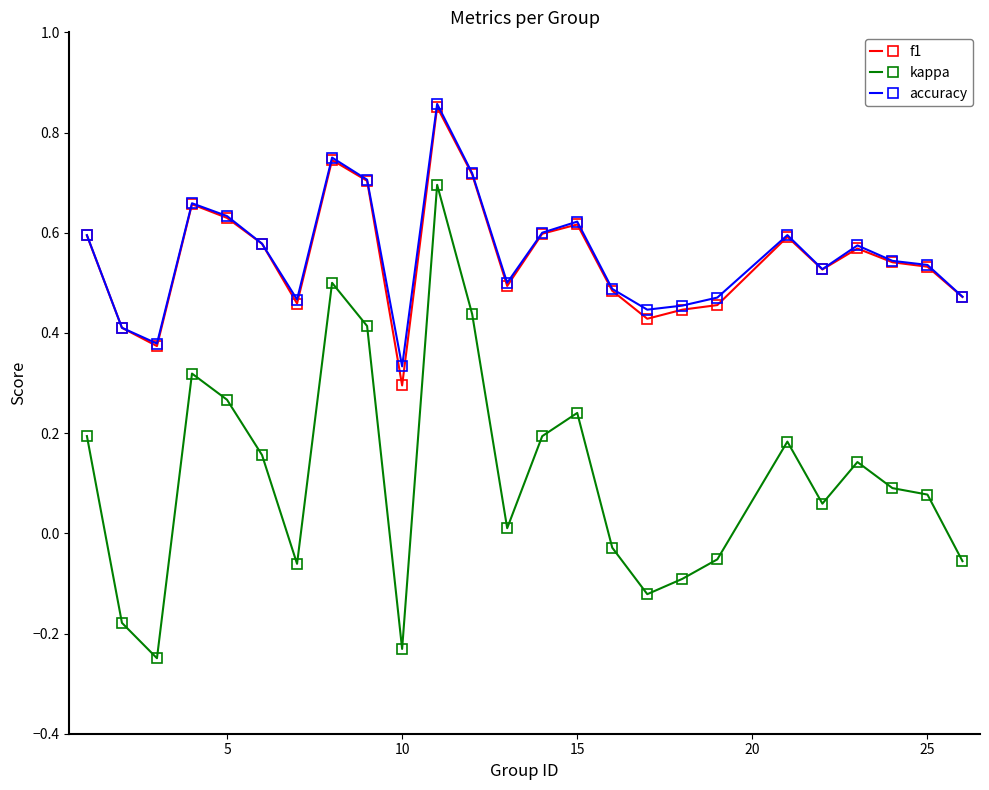

True or false: accuracy and kappa cross at least once.

False